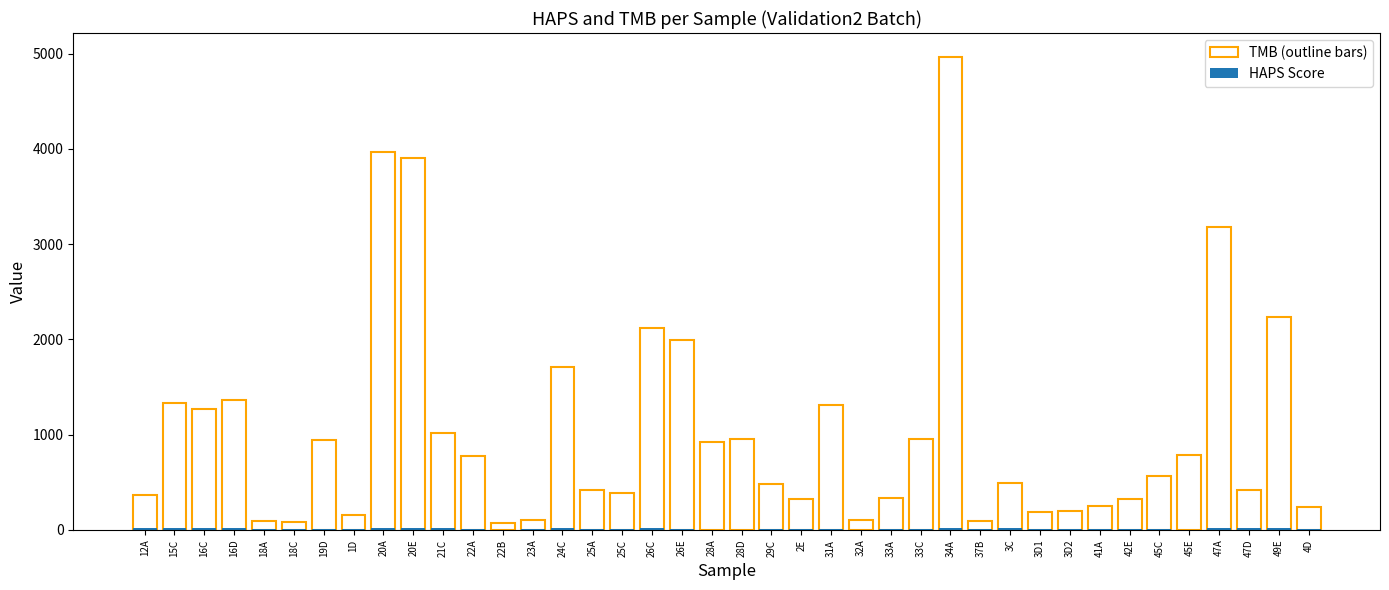

At which label does HAPS Score first exceed 14?

12A